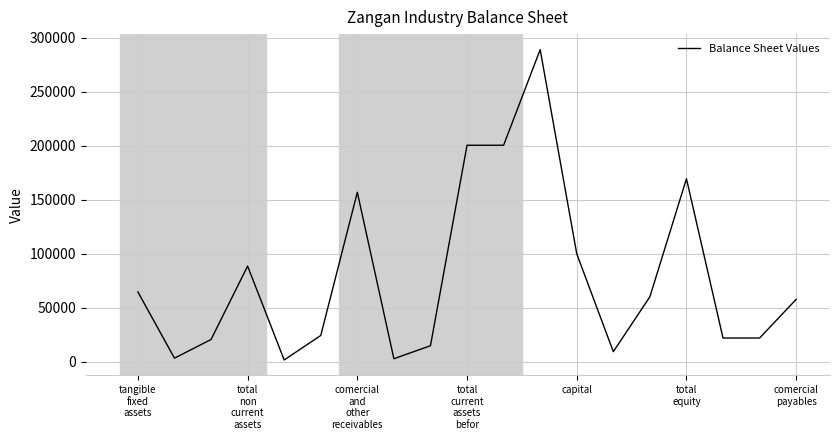

What is the difference between the maximum and minimum values?

287453